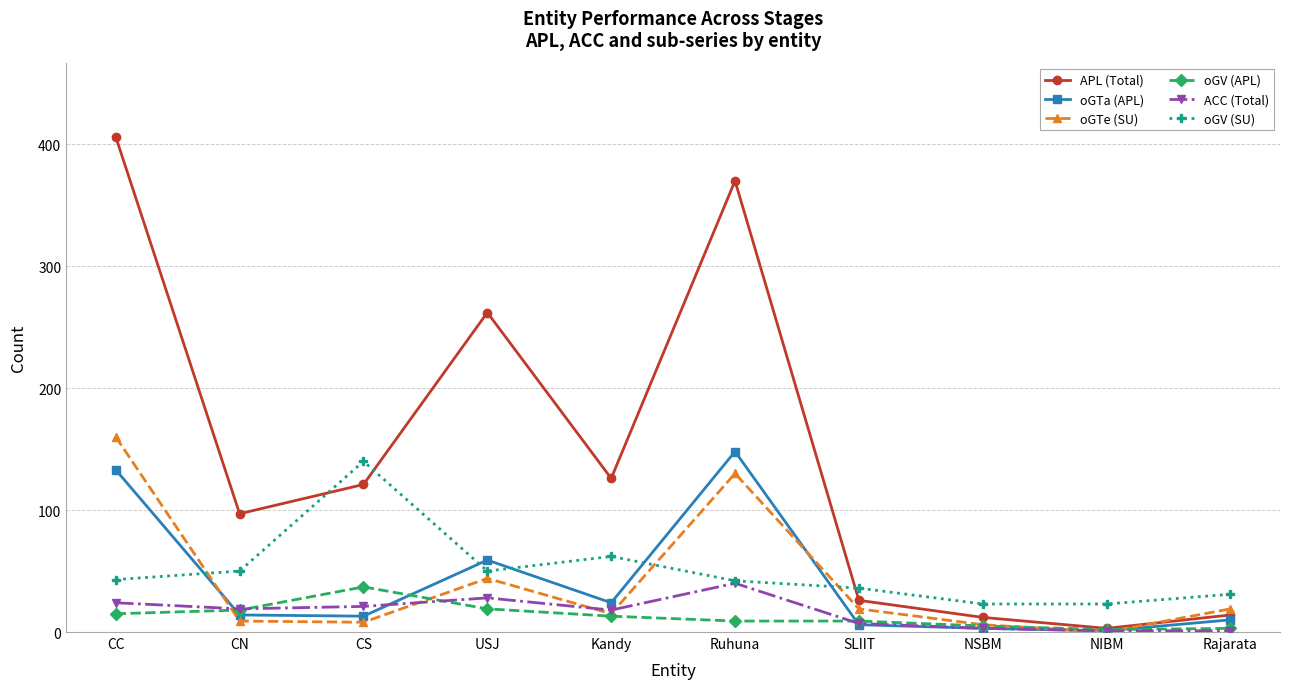

Which series changed the most between CN and NSBM?

APL (Total)